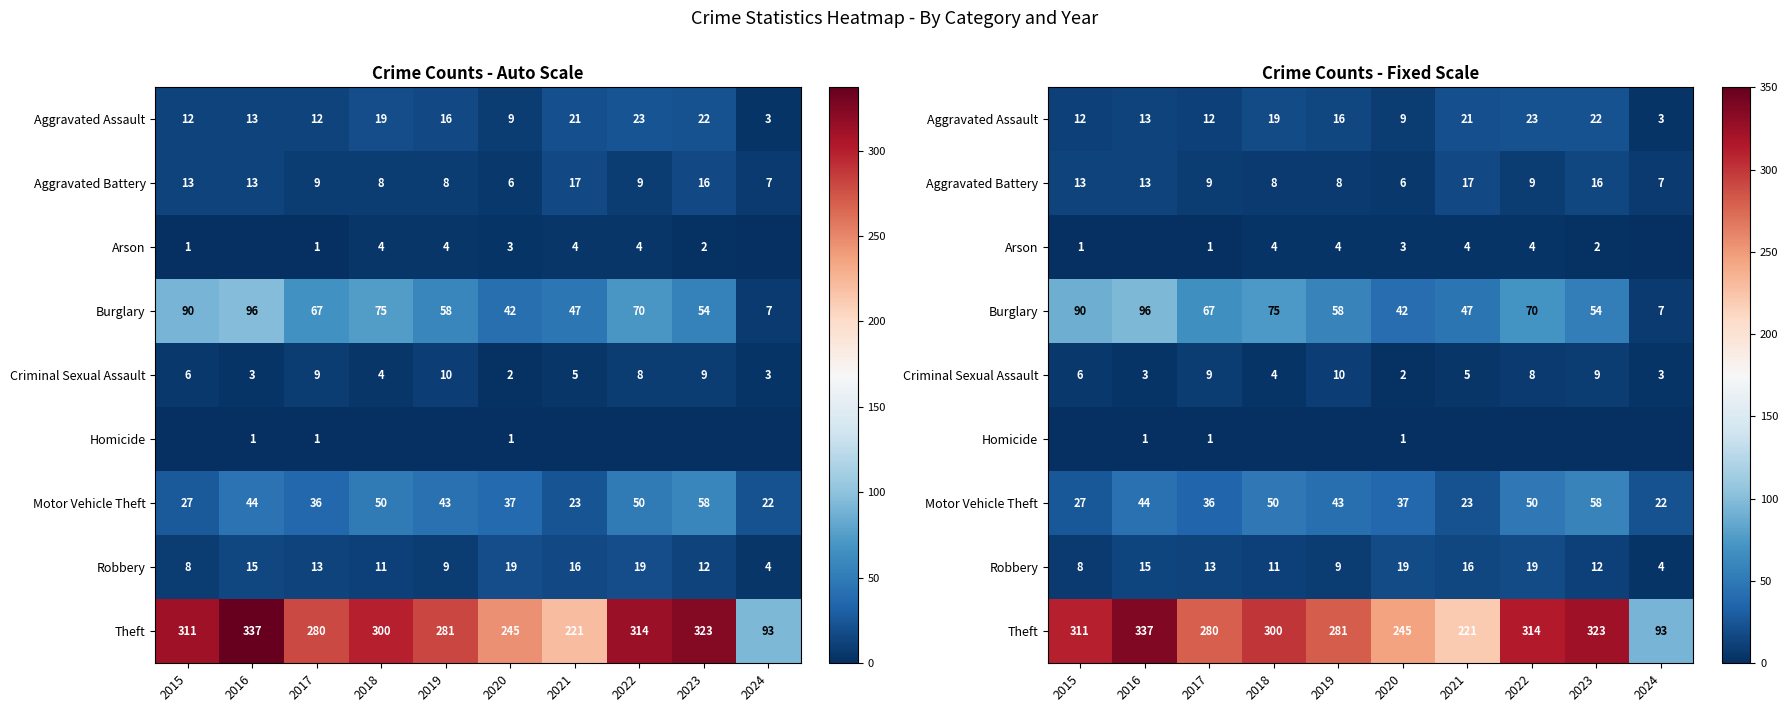

At which label is Motor Vehicle Theft closest to 40?

2019